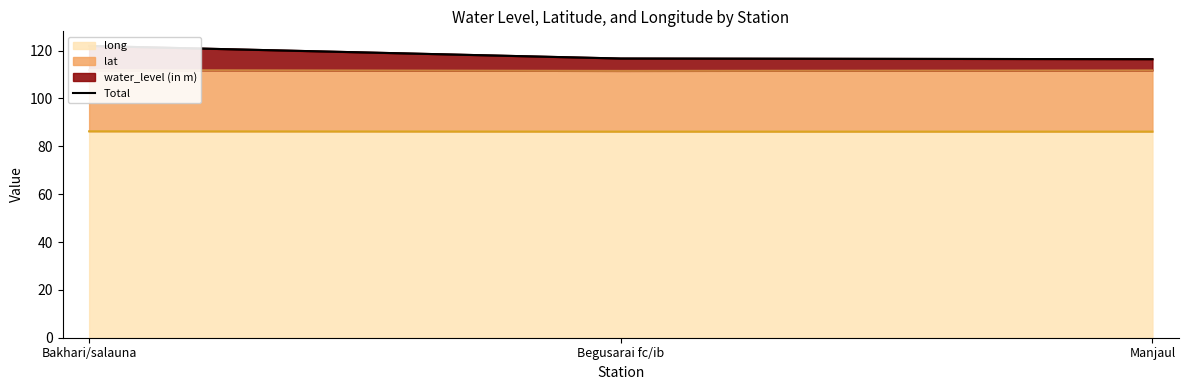

What position from the right is Bakhari/salauna?

3